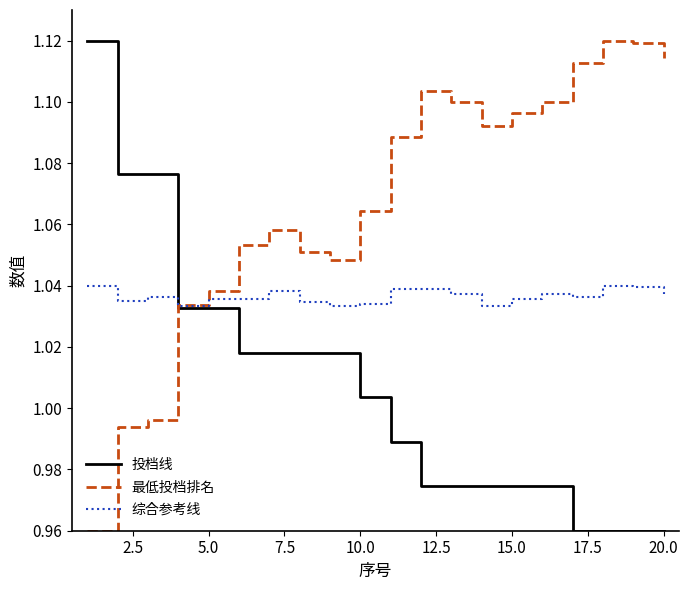

Which series has the largest total across all categories?

最低投档排名